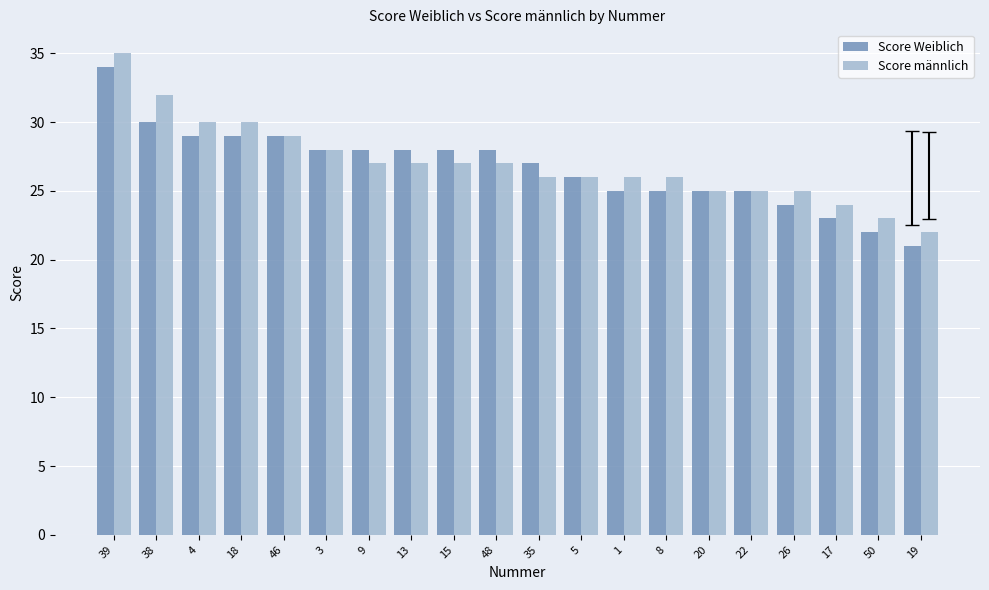

Is the value of Score männlich at 1 greater than the value of Score Weiblich at 18?

No